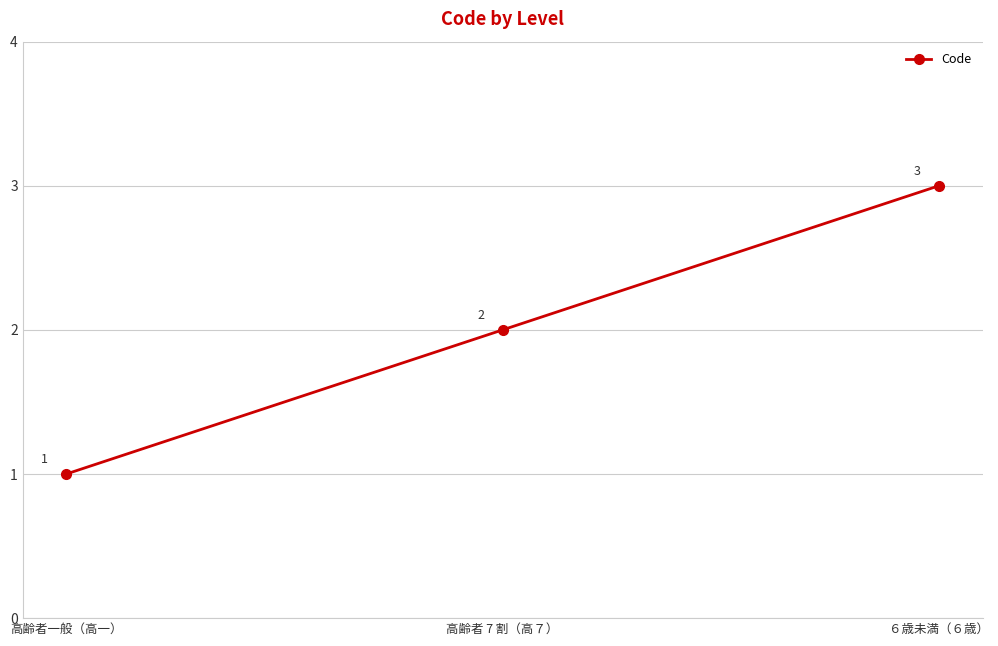

Count the values in the range 1 to 3.

3